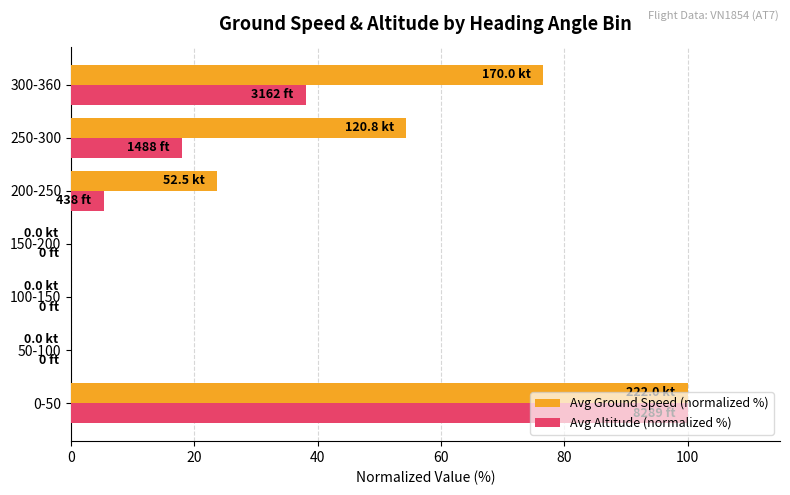

Between 150-200 and 250-300, which series saw the biggest shift?

Avg Ground Speed (normalized %)